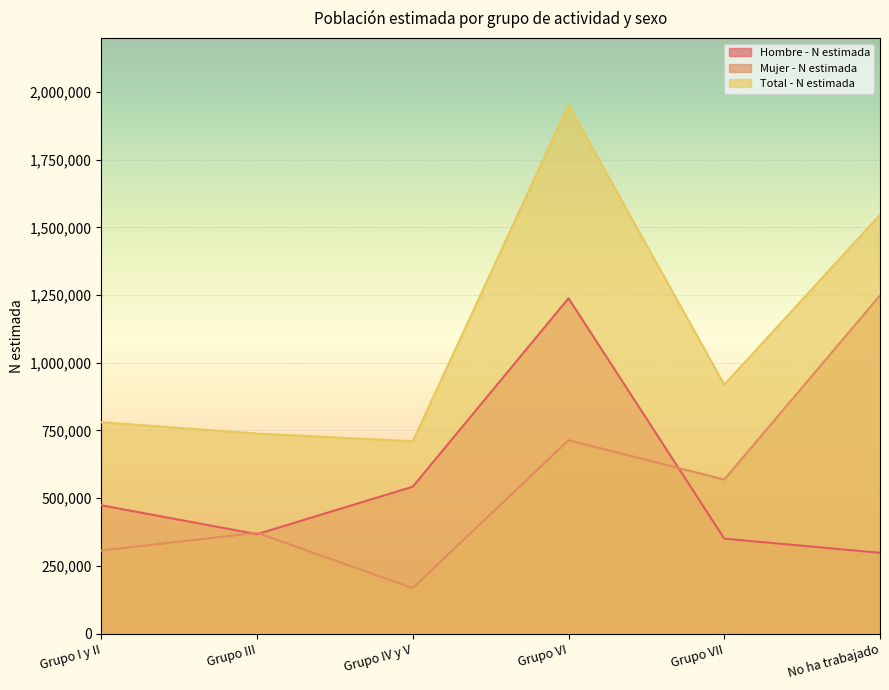

Which category has the highest value across all series?

Grupo VI